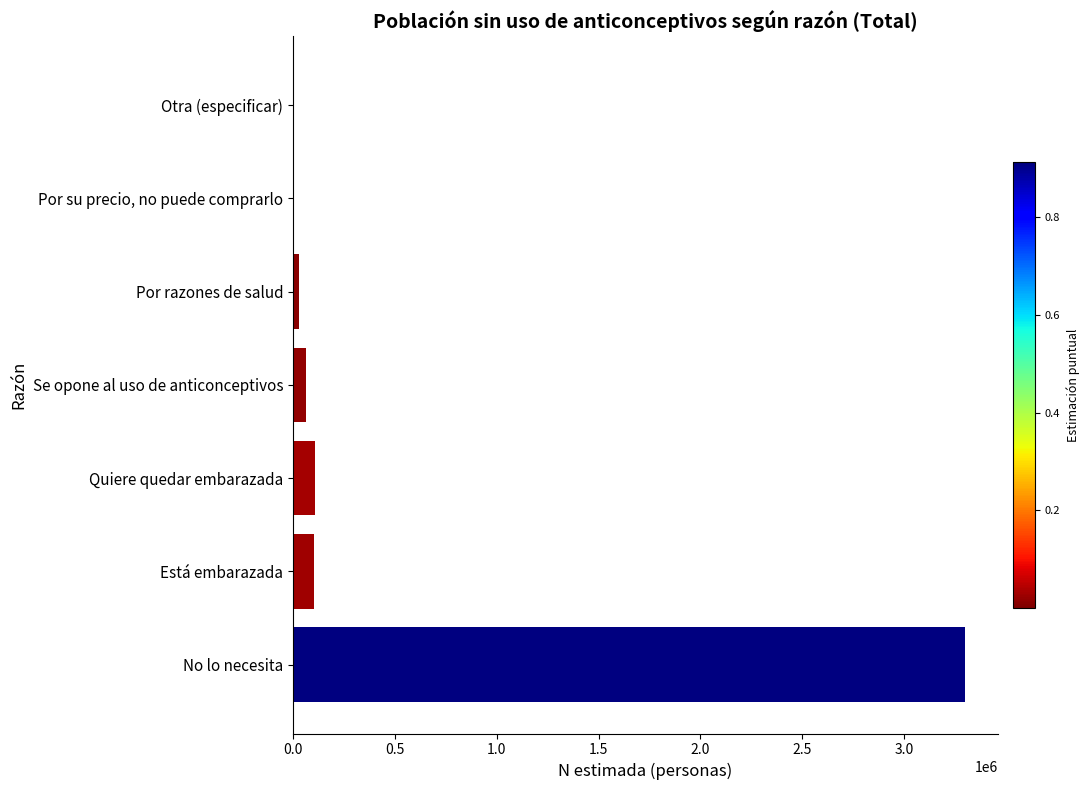

What is the greatest value displayed?

3296542